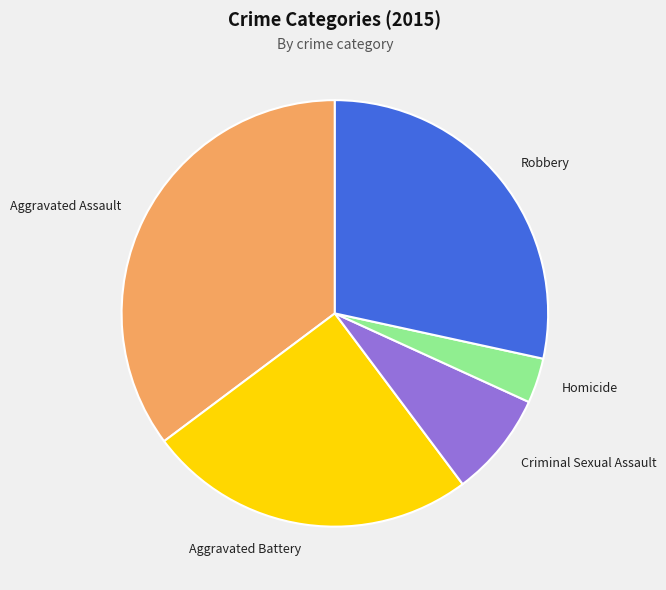

Between Homicide and Criminal Sexual Assault, which is larger?

Criminal Sexual Assault